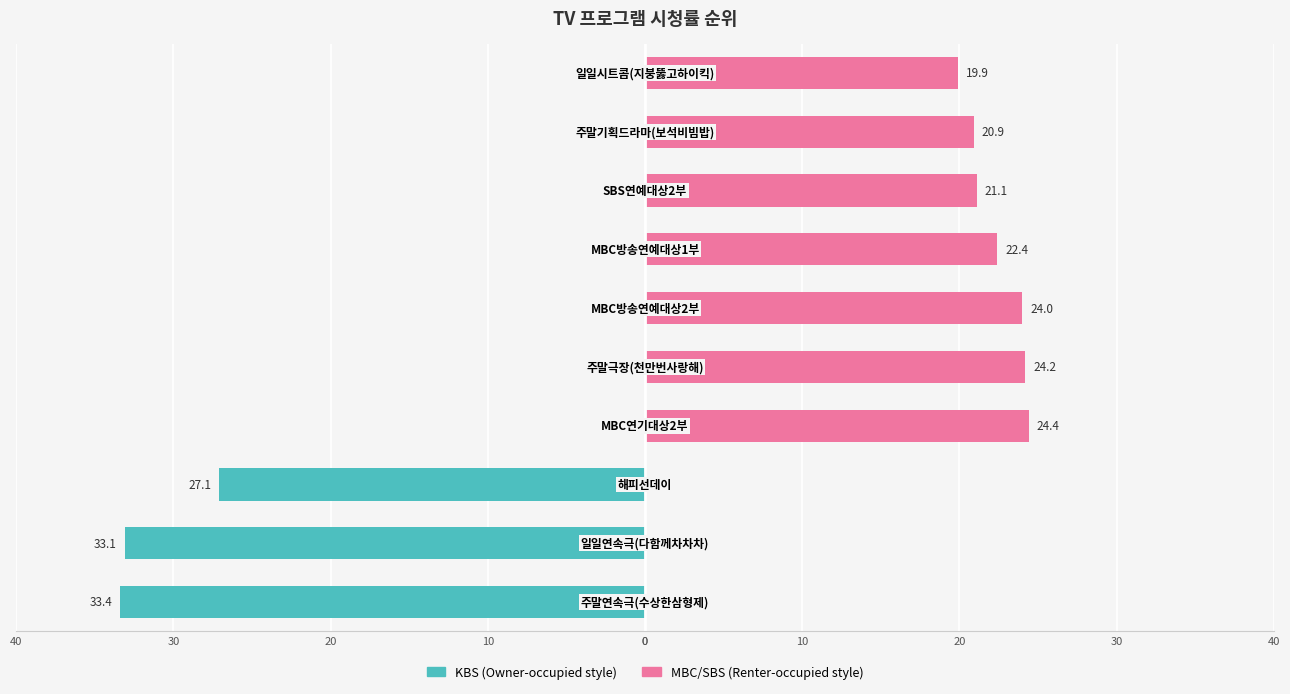

The value of MBC/SBS (우) at 40 is 7.3. True or false?

False